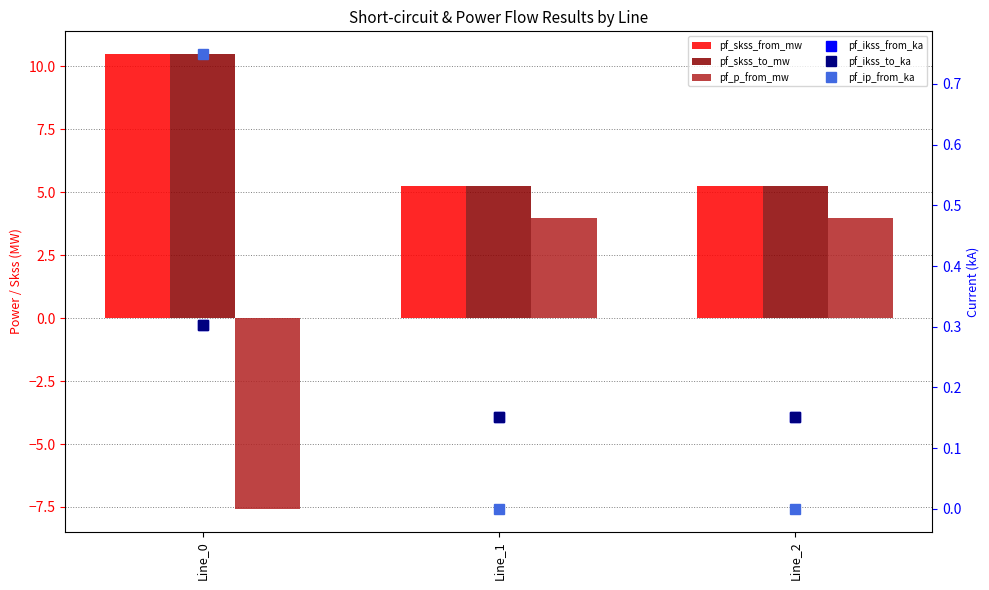

What is the difference between the highest and lowest values at Line_2?

5.2